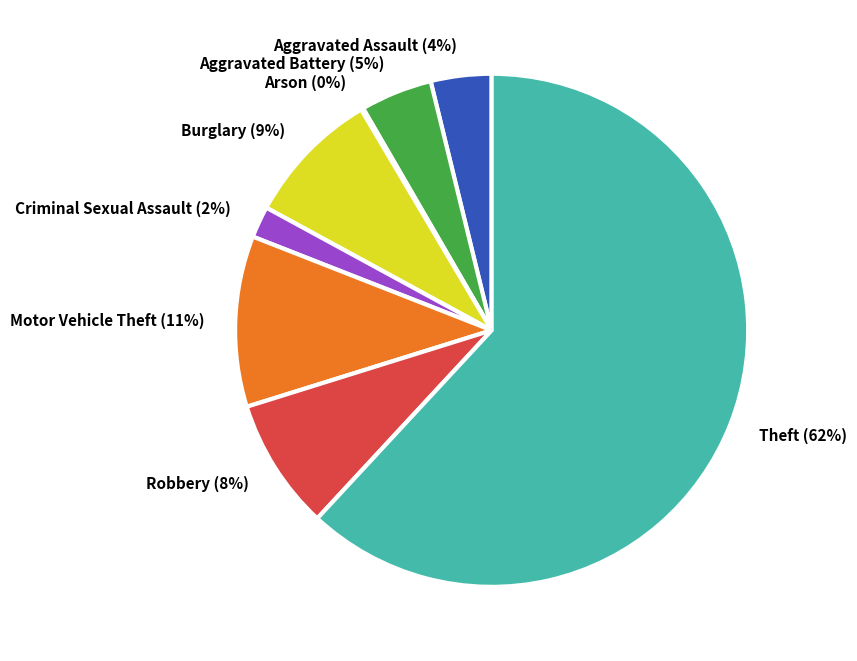

Is it true that Motor Vehicle Theft is 11% of the pie?

True